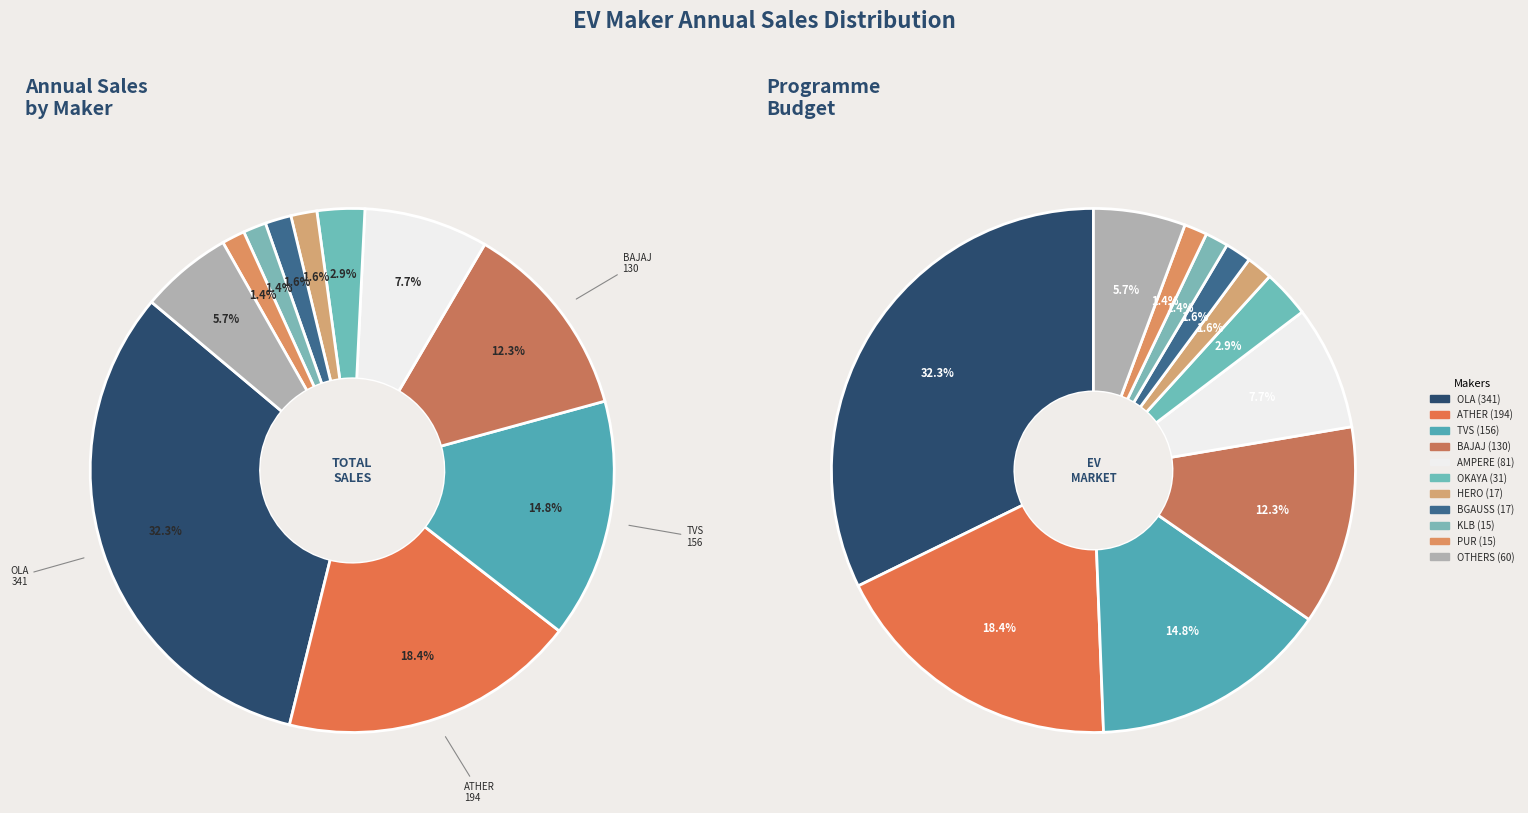

Is there any slice that represents more than half of the pie?

No